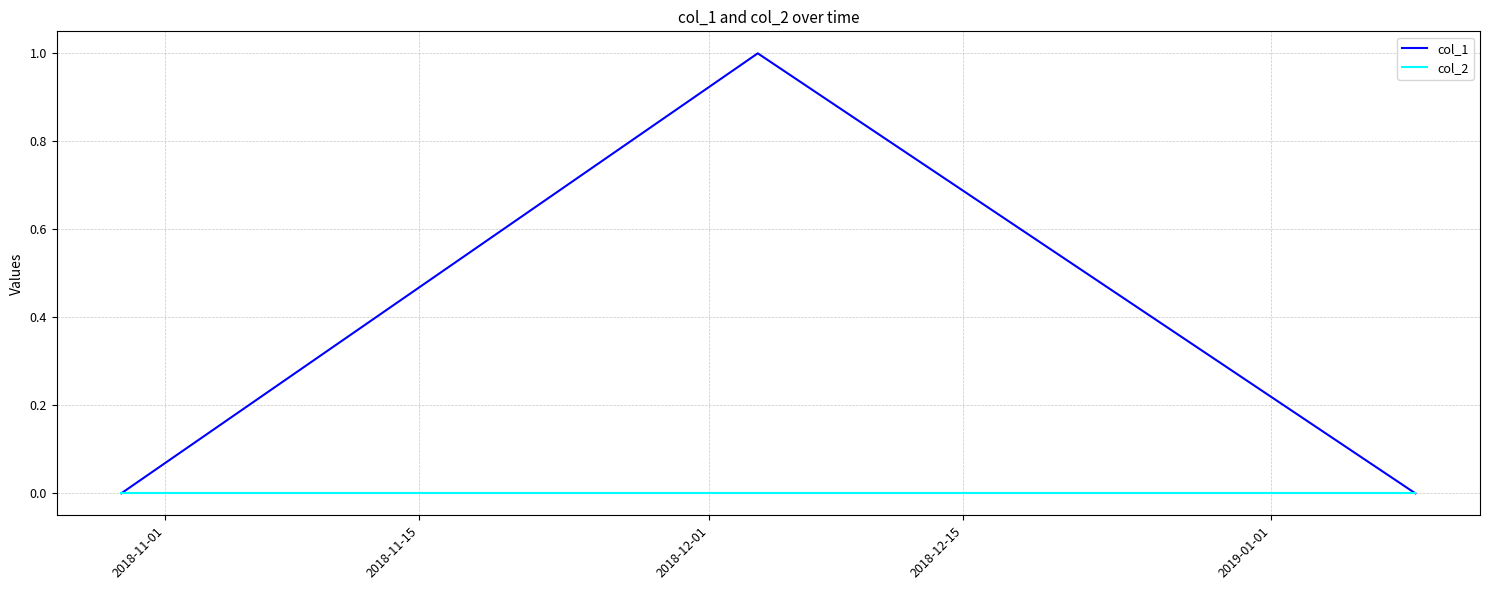

Which series has the largest total across all categories?

col_1